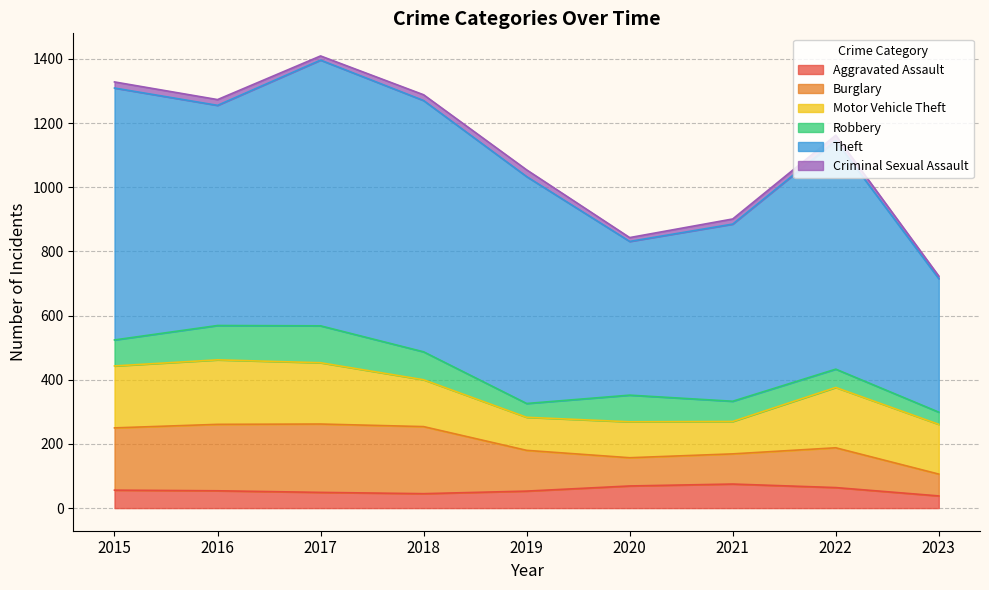

What is the lowest value of the Aggravated Assault series?

38